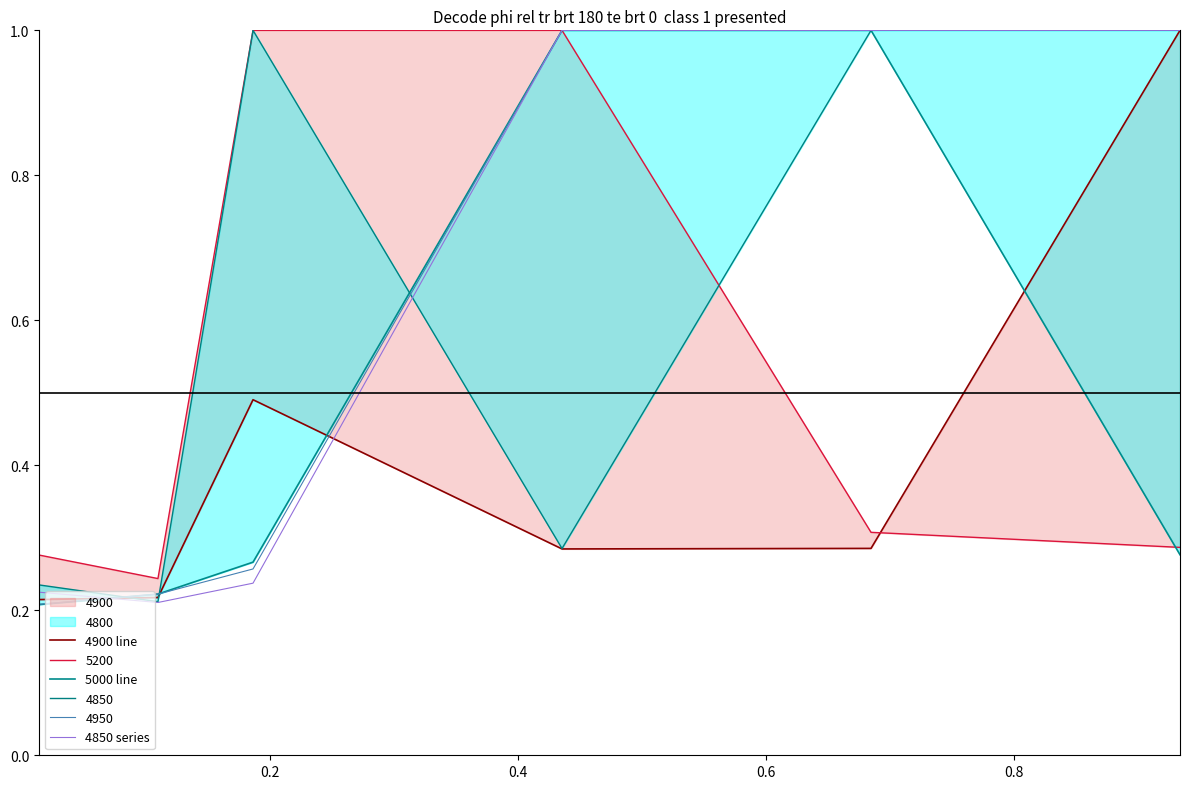

How many interior local valleys does the 4900 line series have?

1